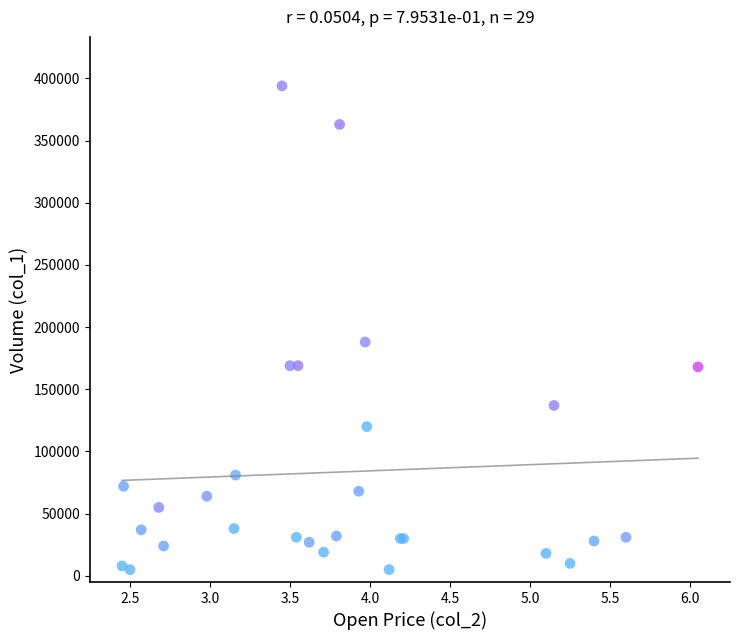

What Y value in the scatter plot is closest to 199500?

188000